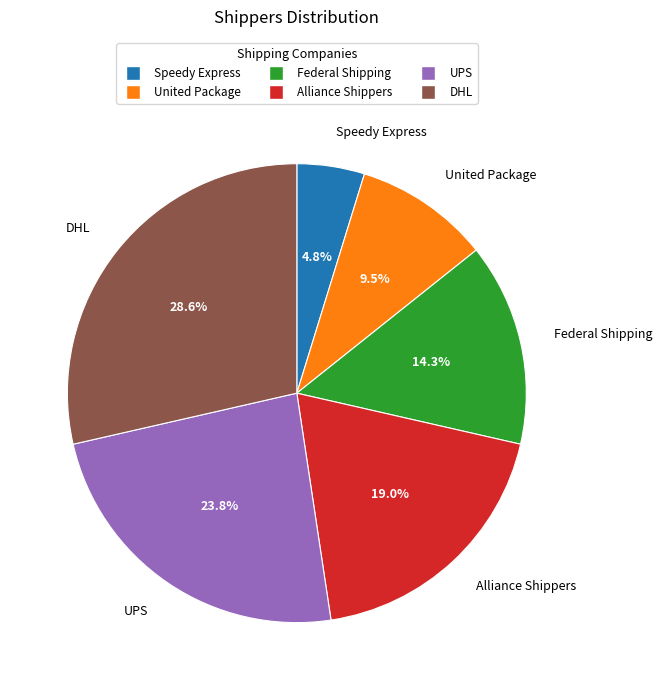

Rank the categories by value from highest to lowest.

DHL, UPS, Alliance Shippers, Federal Shipping, United Package, Speedy Express